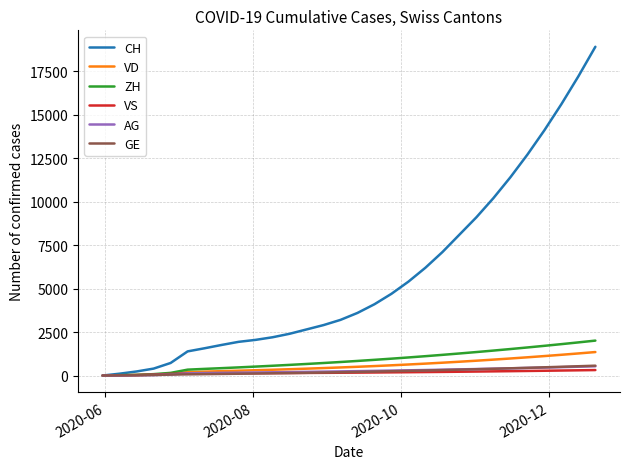

Which series has the largest total across all categories?

CH